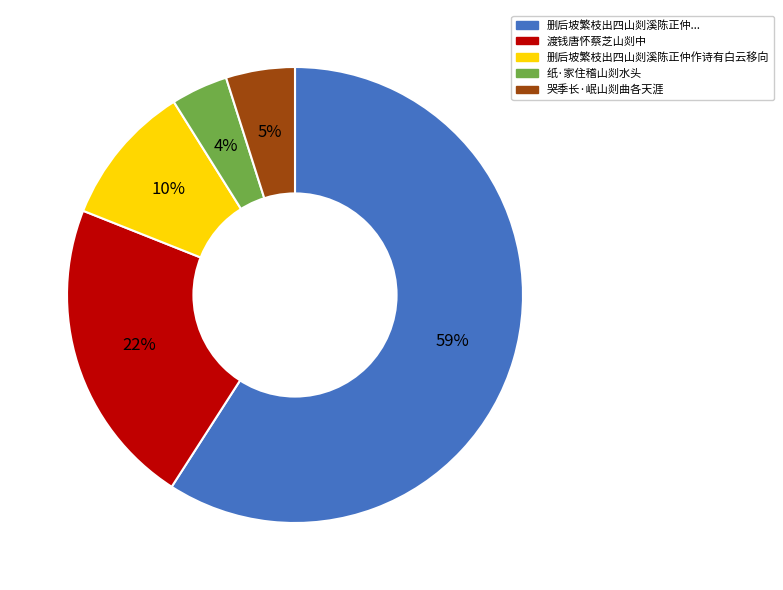

To the nearest percent, what is the average slice percentage?

20%